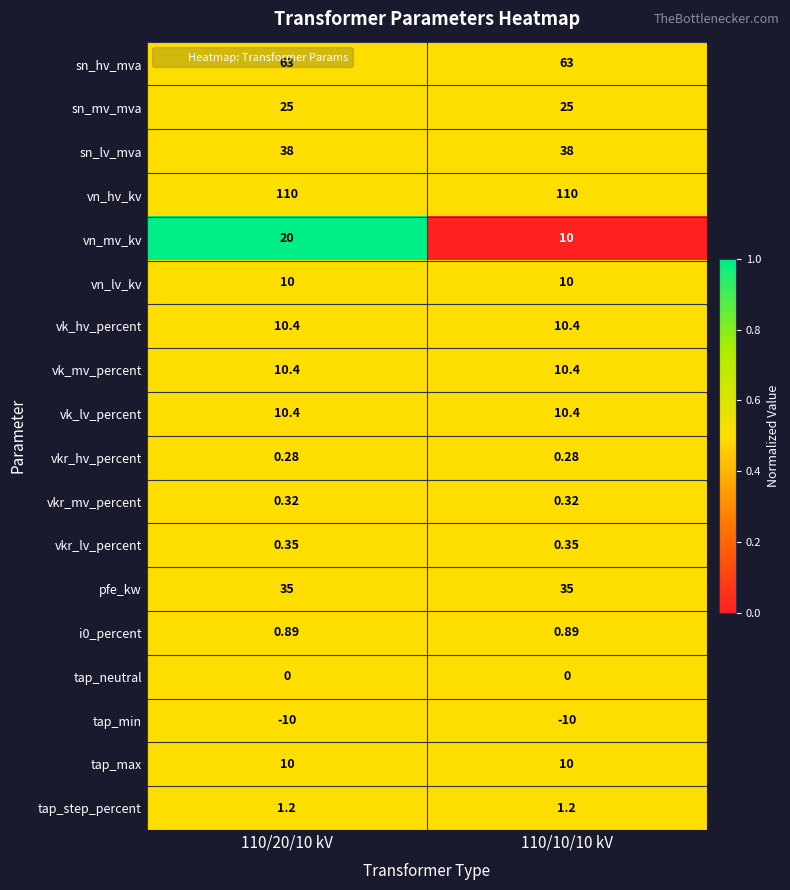

Which series has the largest total across all categories?

vn_hv_kv